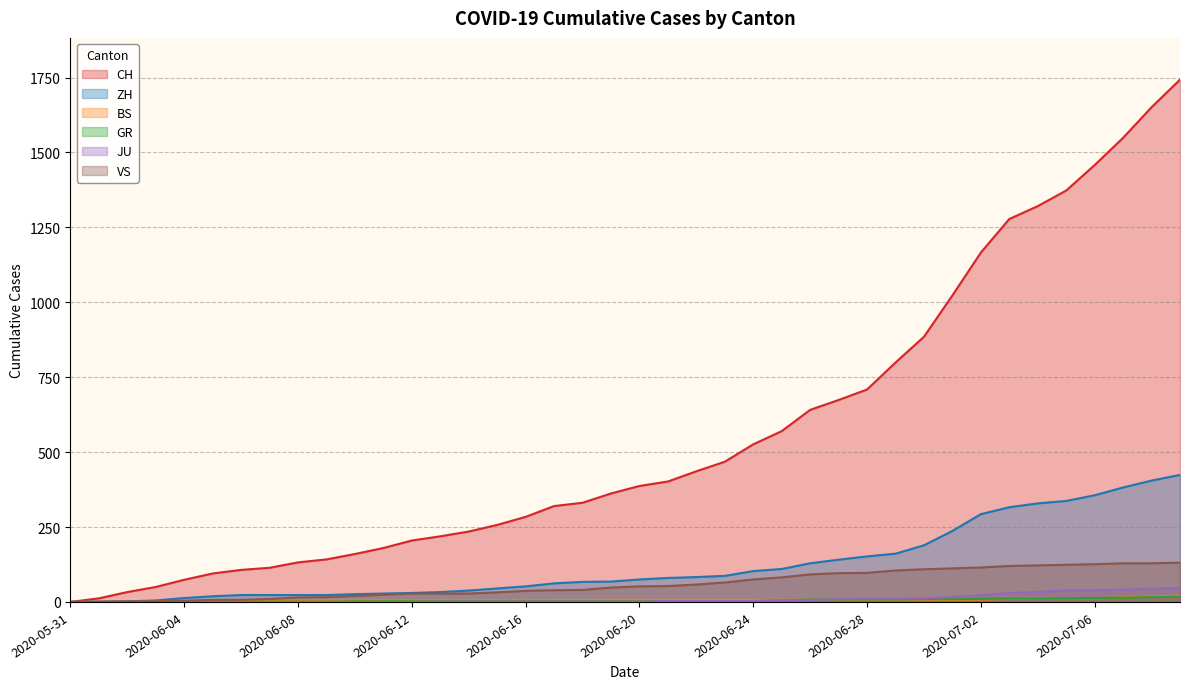

What is the total value across all series at 2020-06-21?

547